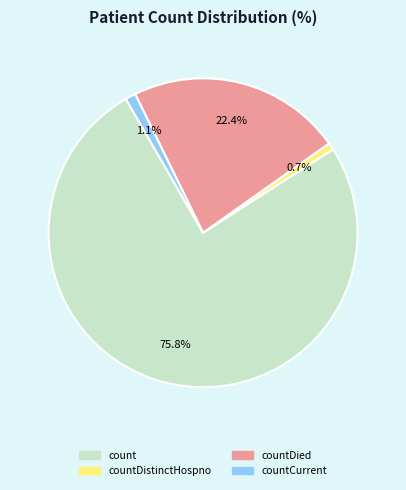

How many slices are in this pie chart?

4